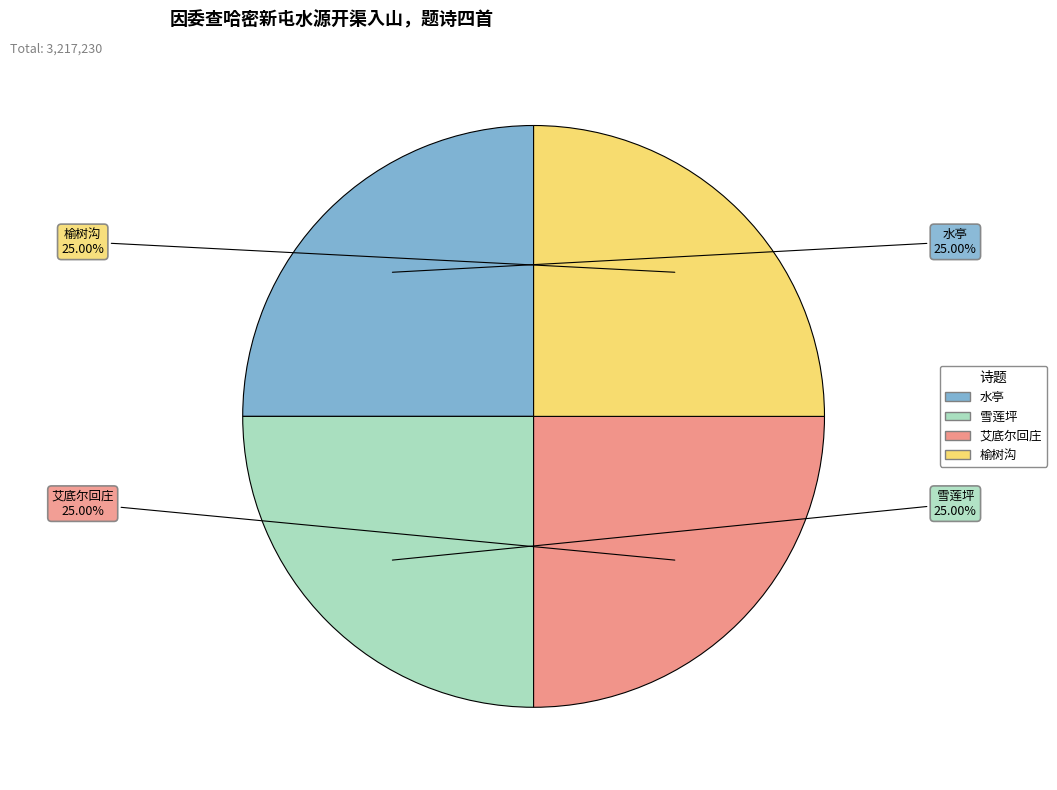

How many slices are in this pie chart?

4